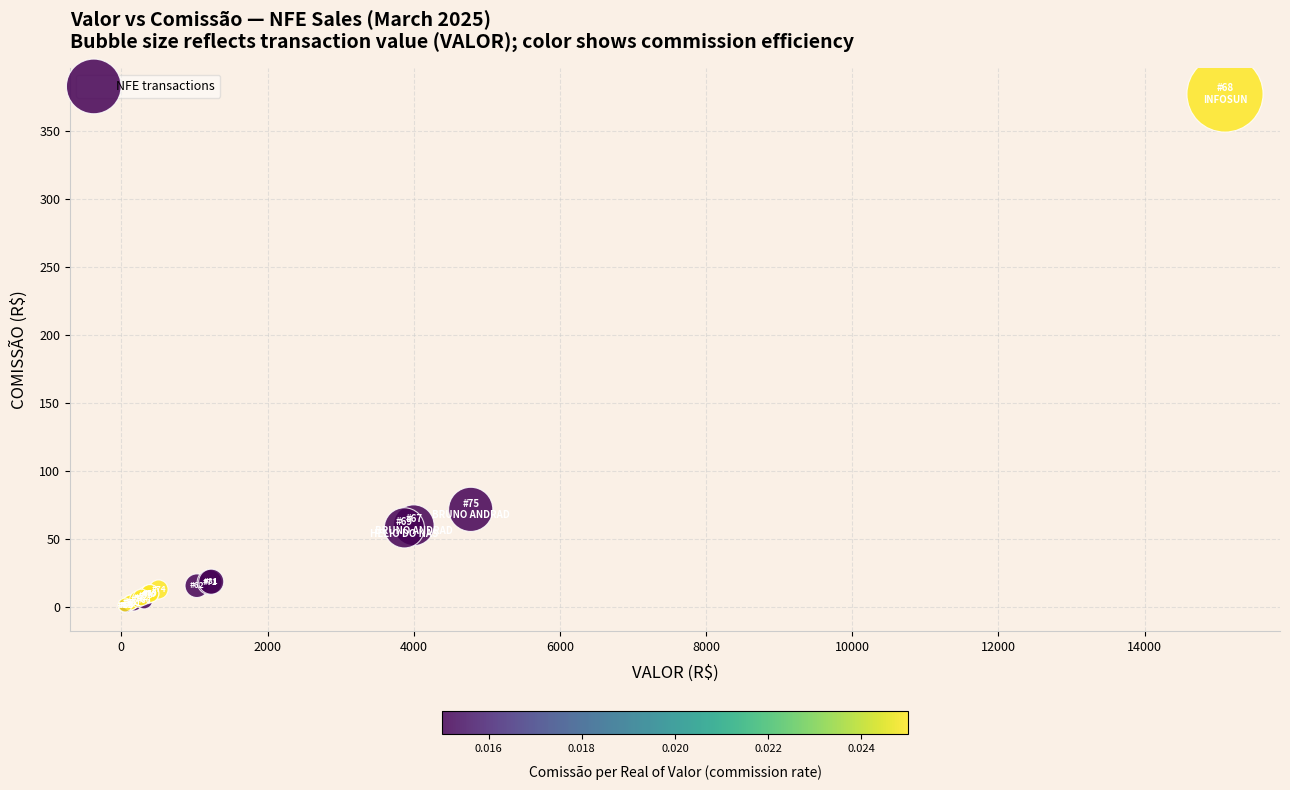

What Y value in the scatter plot is closest to 189?

71.7